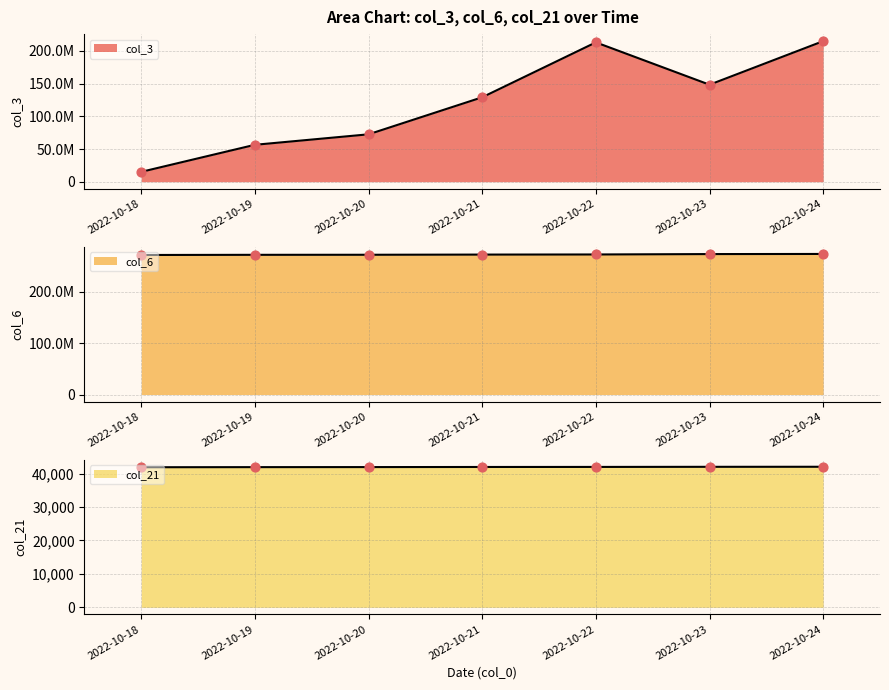

Which series has the widest spread of Y values?

col_3